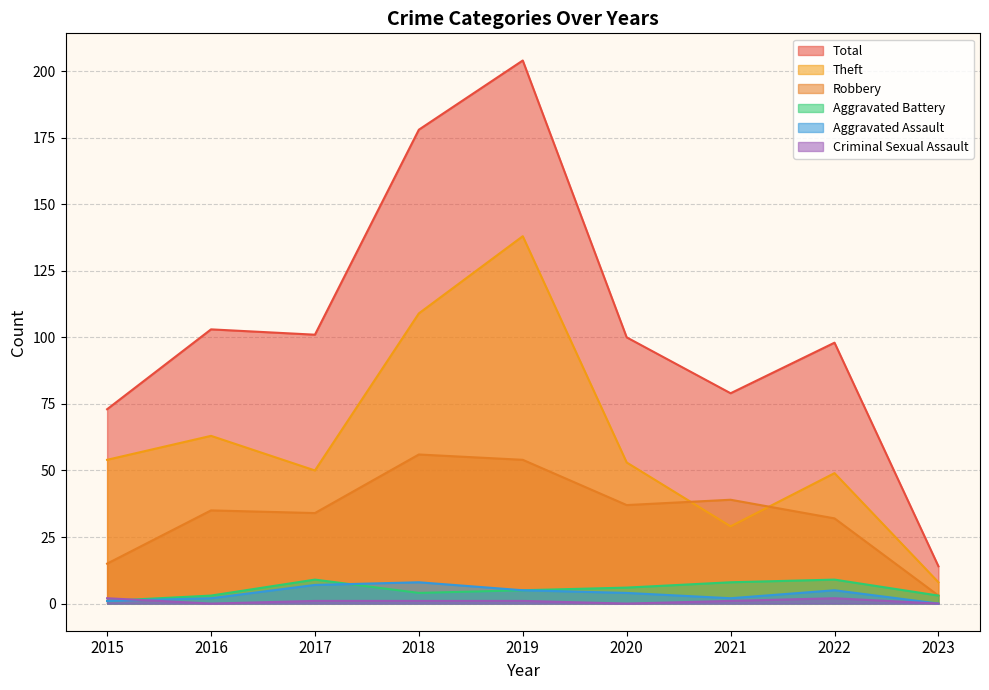

How many values in Aggravated Assault are above zero?

8